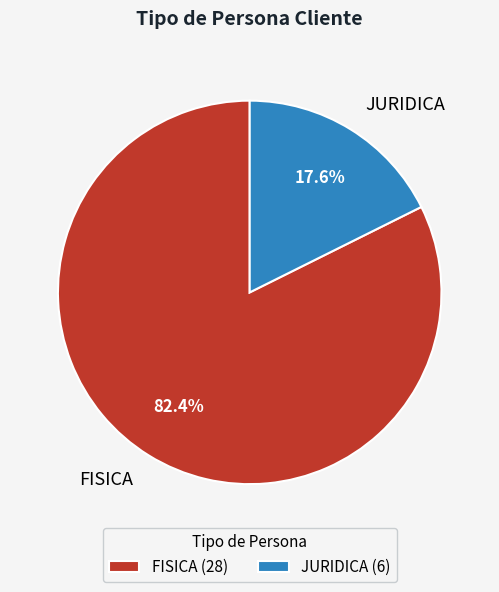

The JURIDICA slice represents 18% of the pie. True or false?

True